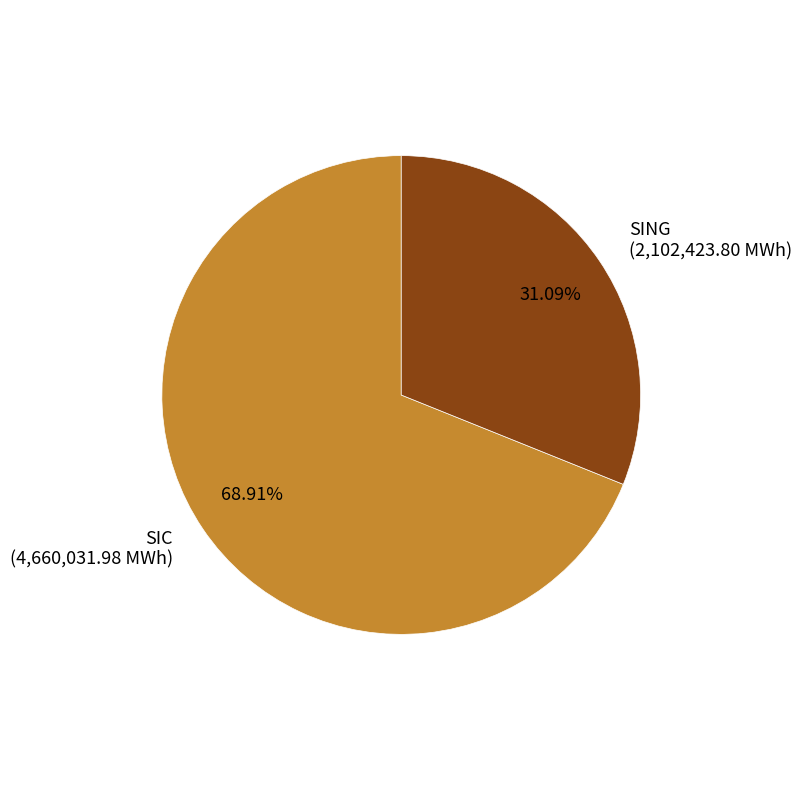

The SIC slice represents 62% of the pie. True or false?

False